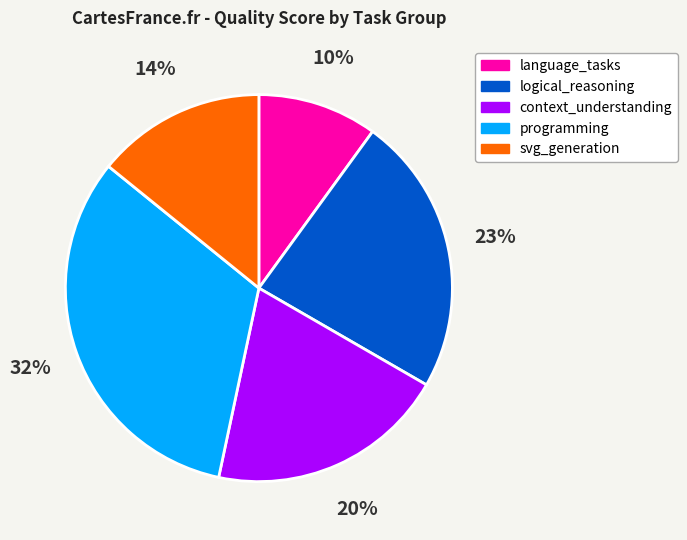

The programming slice represents 32% of the pie. True or false?

True